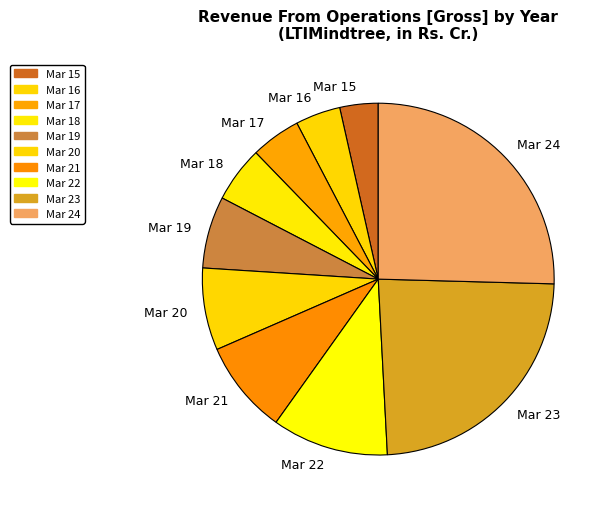

Does Mar 24 represent more than half of the total?

No